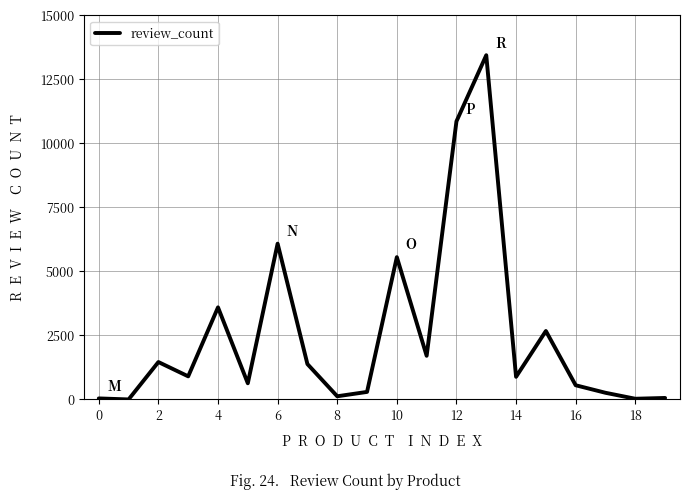

What is the maximum value shown in the chart?

13445